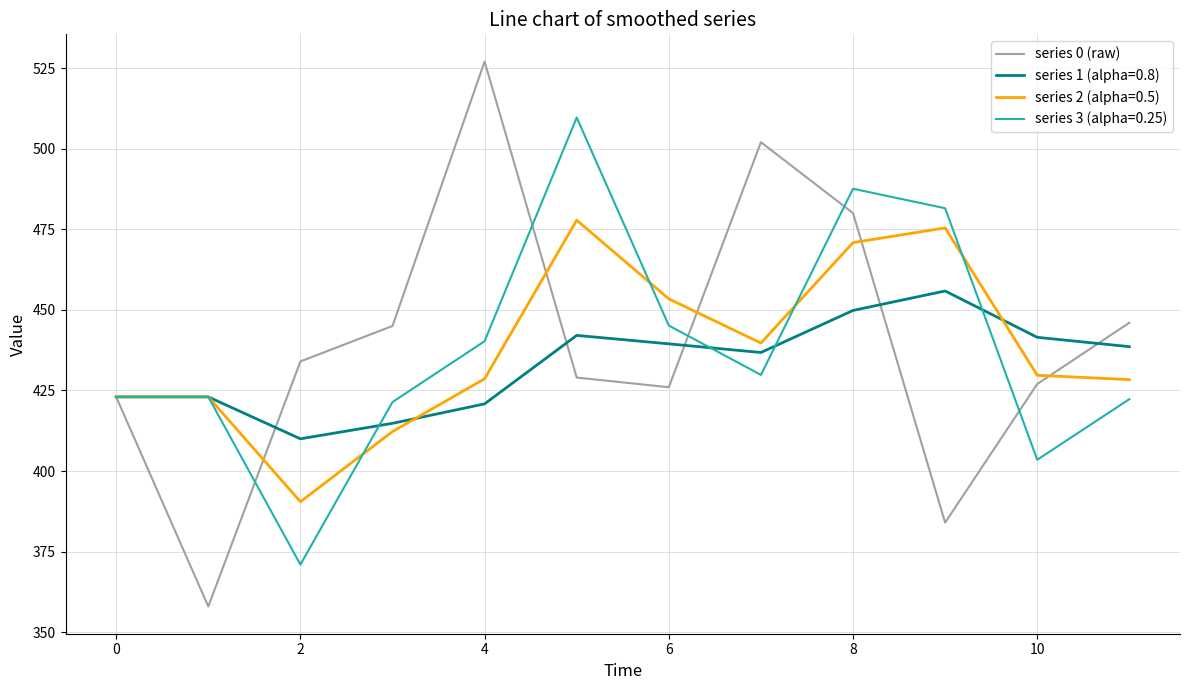

How many lines are shown in the chart?

4